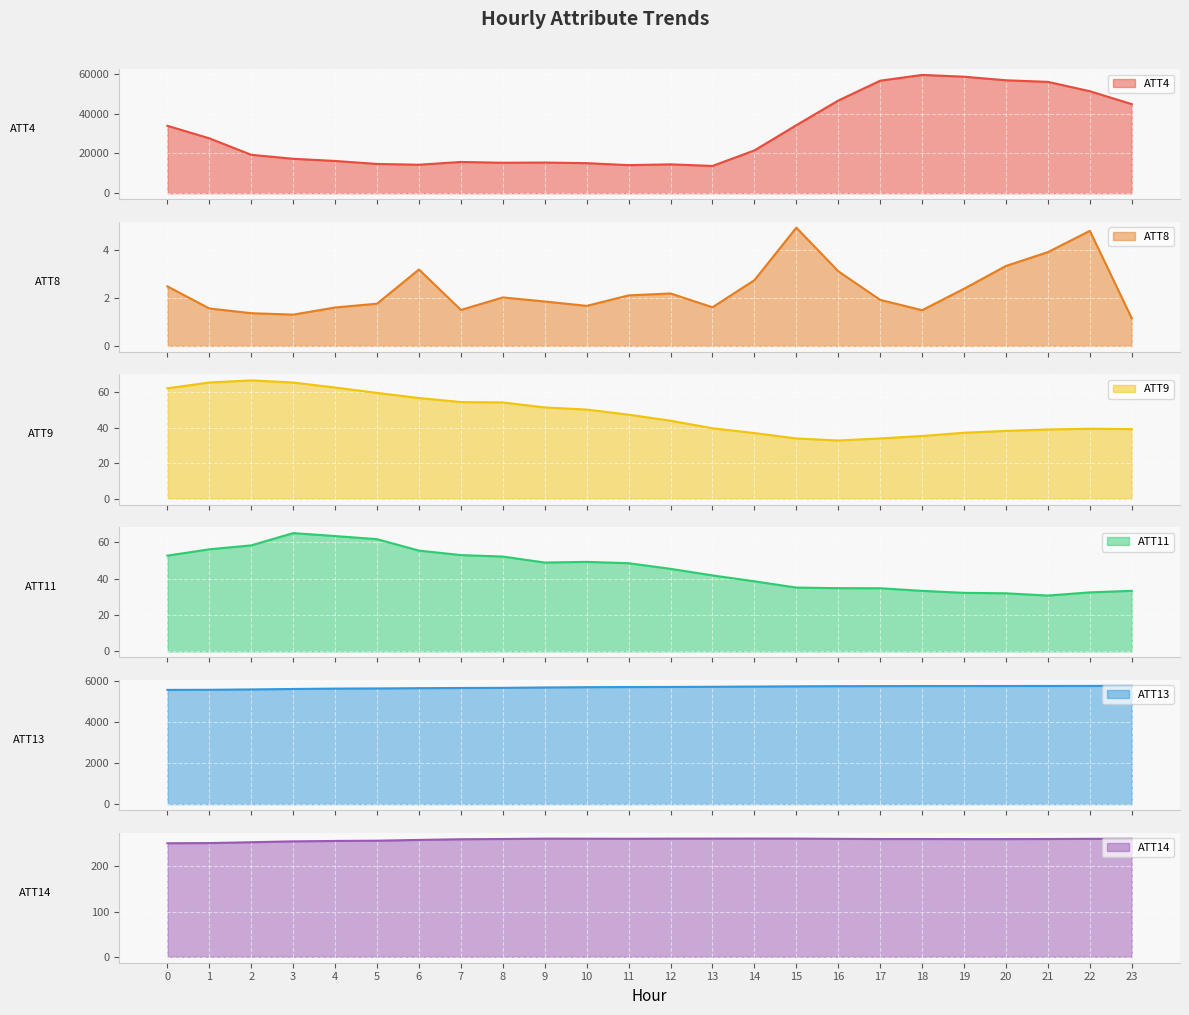

In ATT14, how many points are lower than both neighbors (excluding endpoints)?

3